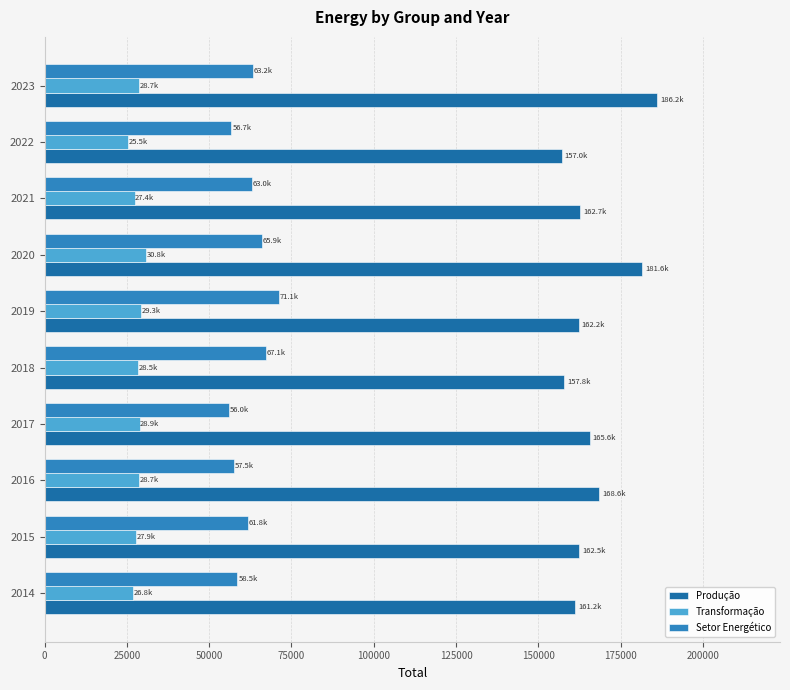

How many data points in Produção are above 162663?

5